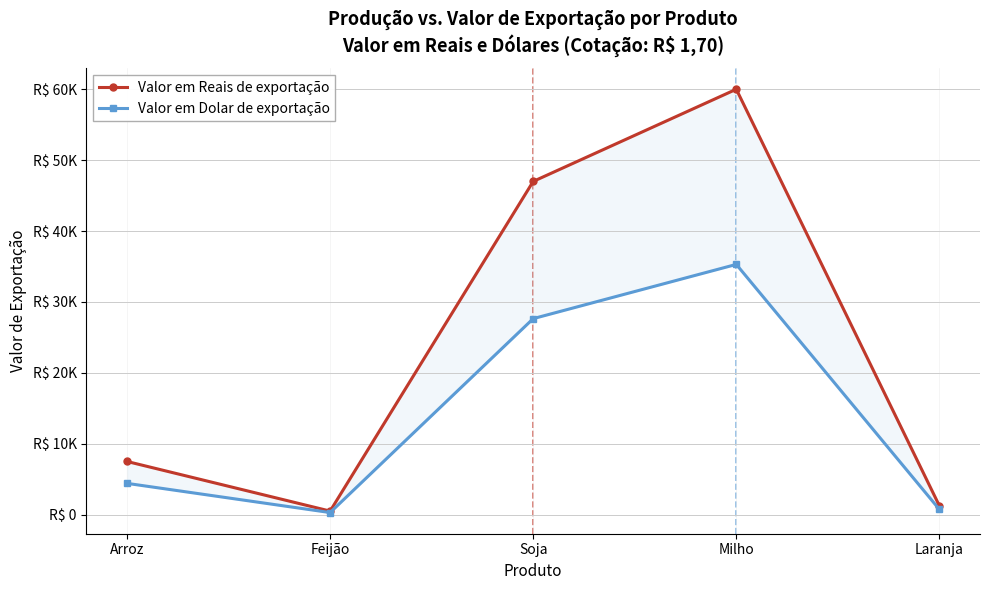

Does the chart display data point markers on the line(s)?

Yes